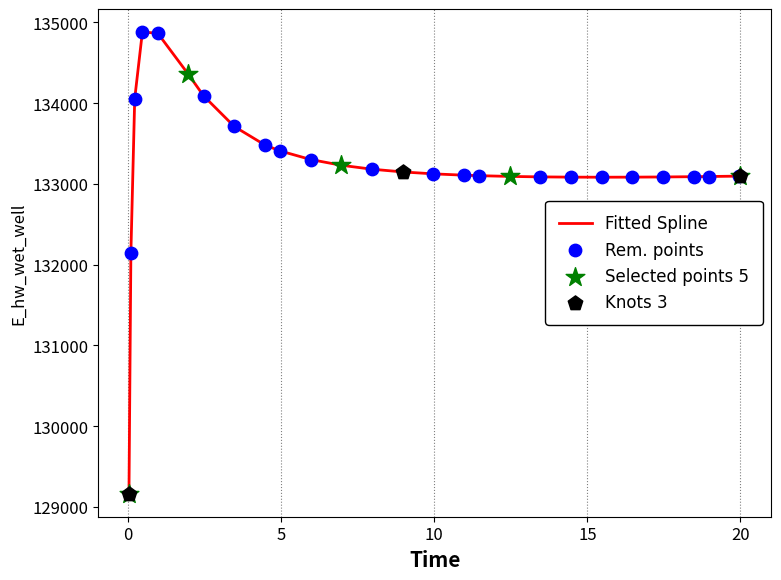

What is the difference between the maximum and minimum values?

5715.1